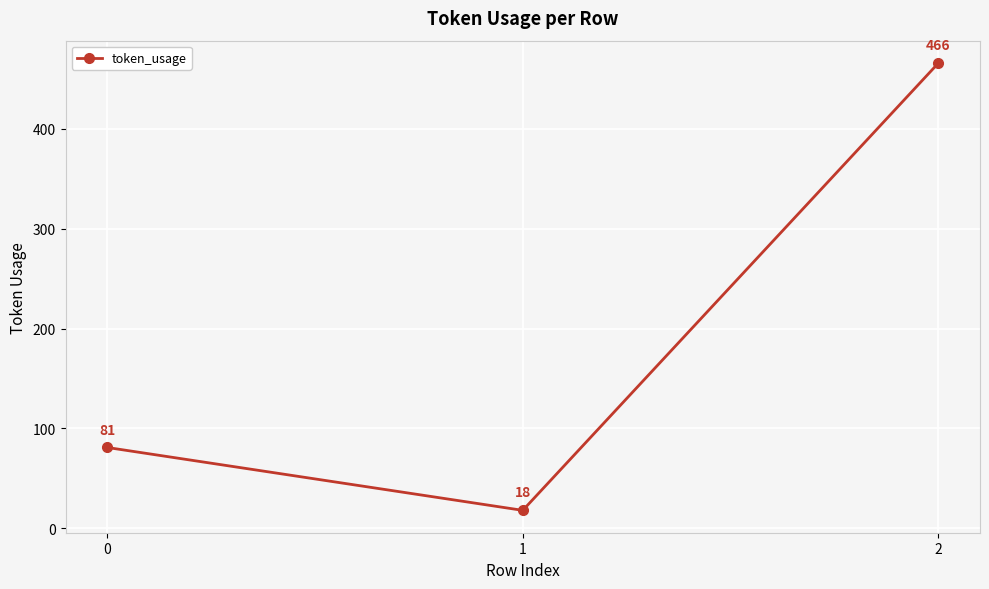

Between 2 and 1, which is larger?

2